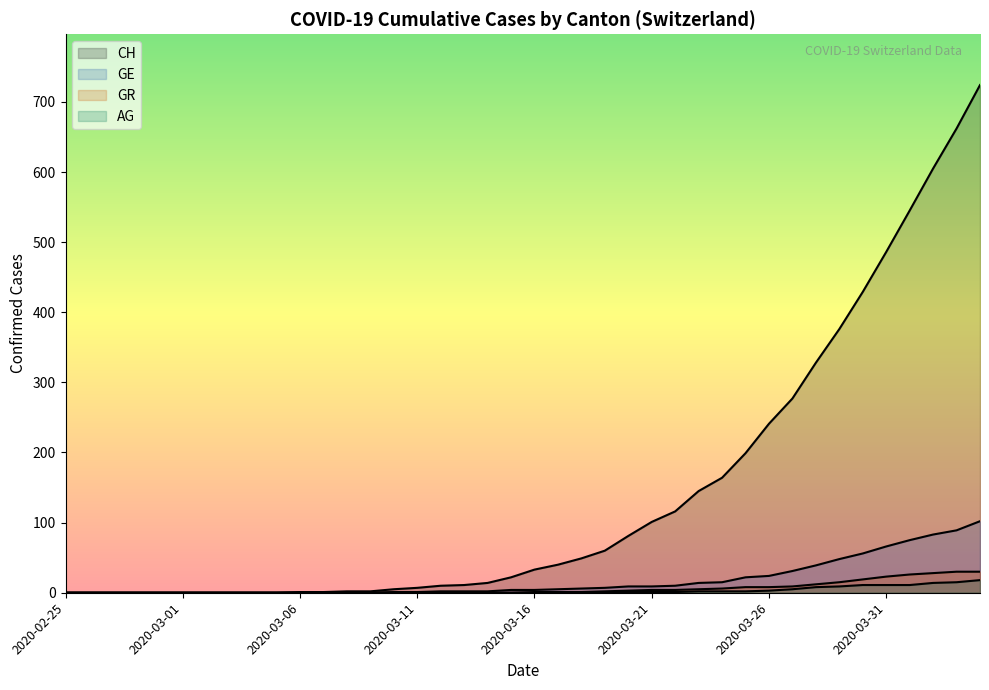

What is the difference between the highest and lowest values at 2020-03-20?

80